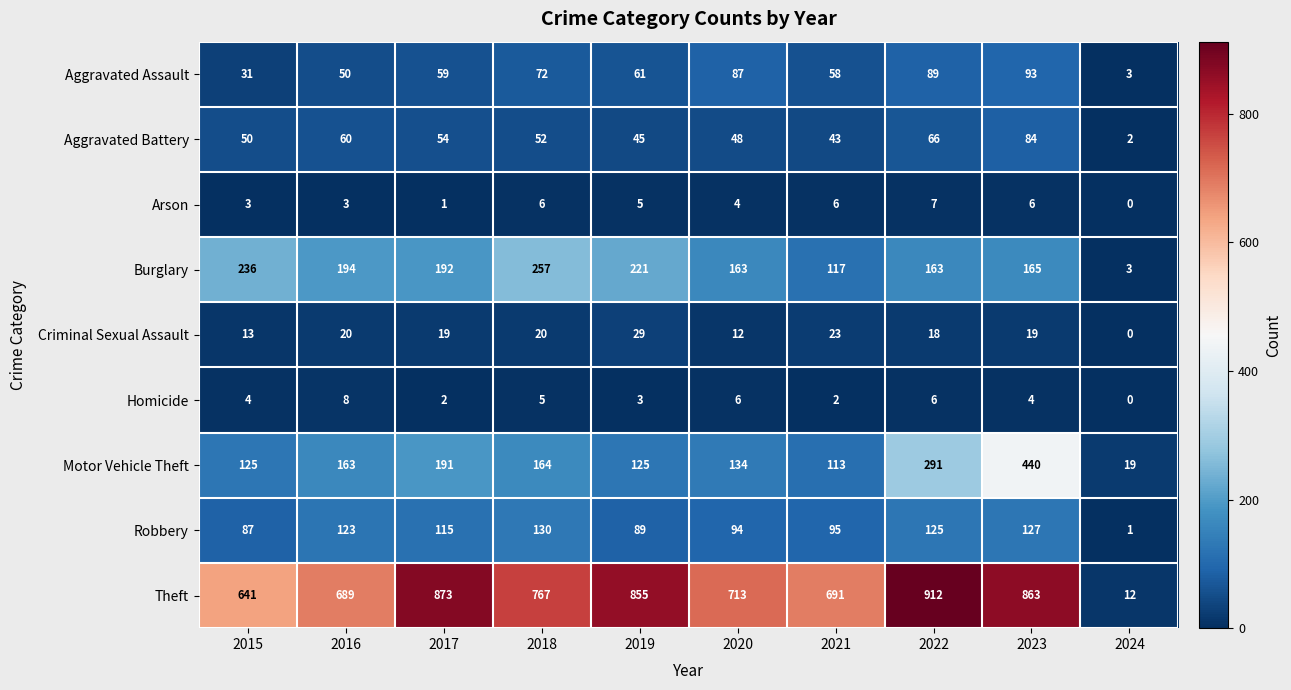

The value of Criminal Sexual Assault at 2021 is 14. True or false?

False